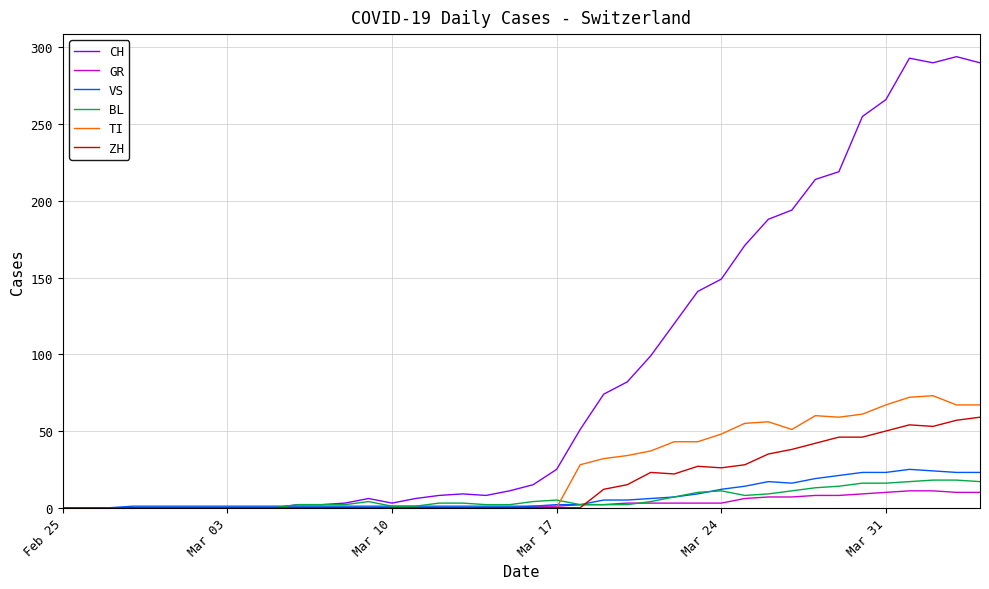

What is the maximum value shown in the chart?

294